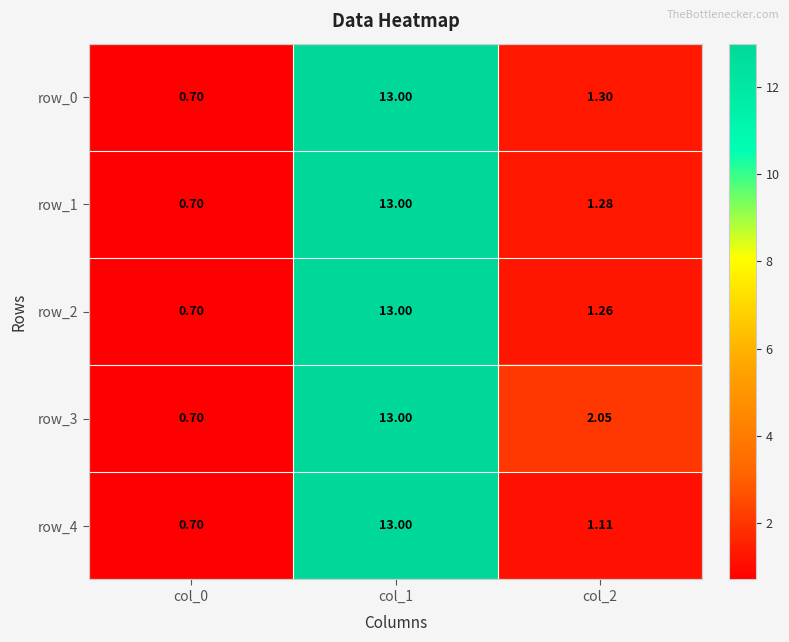

Reading left to right, extract all data points from this chart.

row_0: 0.7	13.0	1.3
row_1: 0.7	13.0	1.3
row_2: 0.7	13.0	1.3
row_3: 0.7	13.0	2.0
row_4: 0.7	13.0	1.1